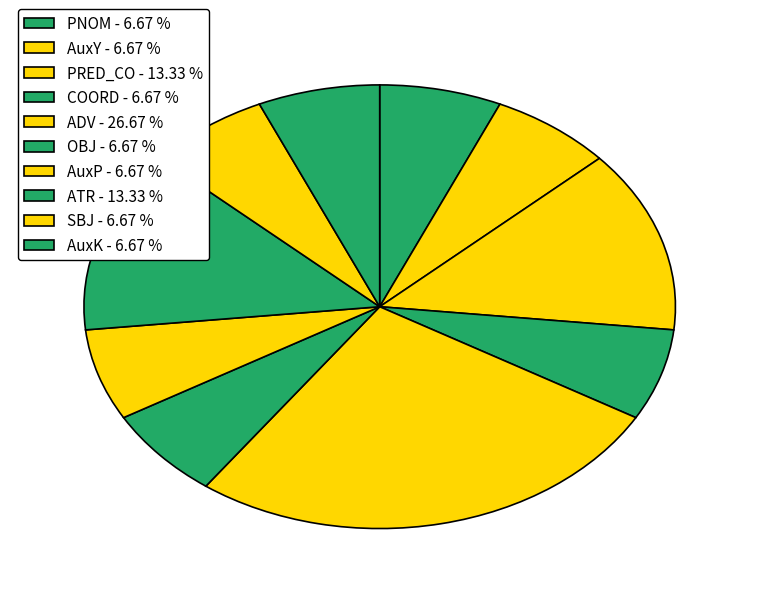

What is the smallest slice in the pie chart?

PNOM